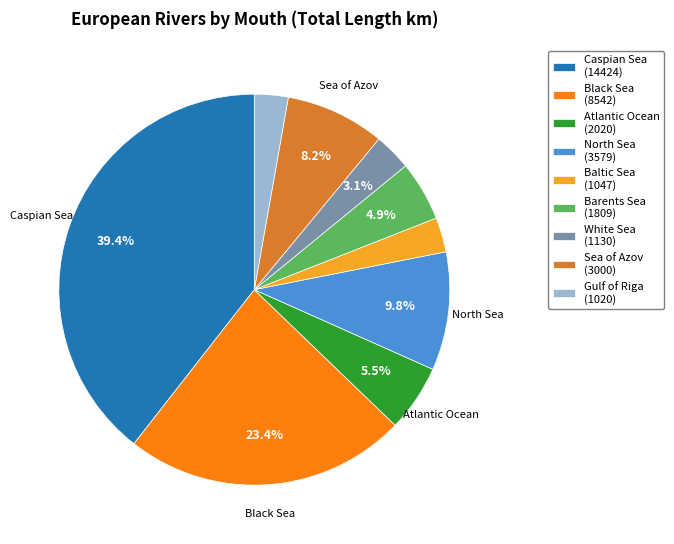

Is there a majority slice in this chart?

No